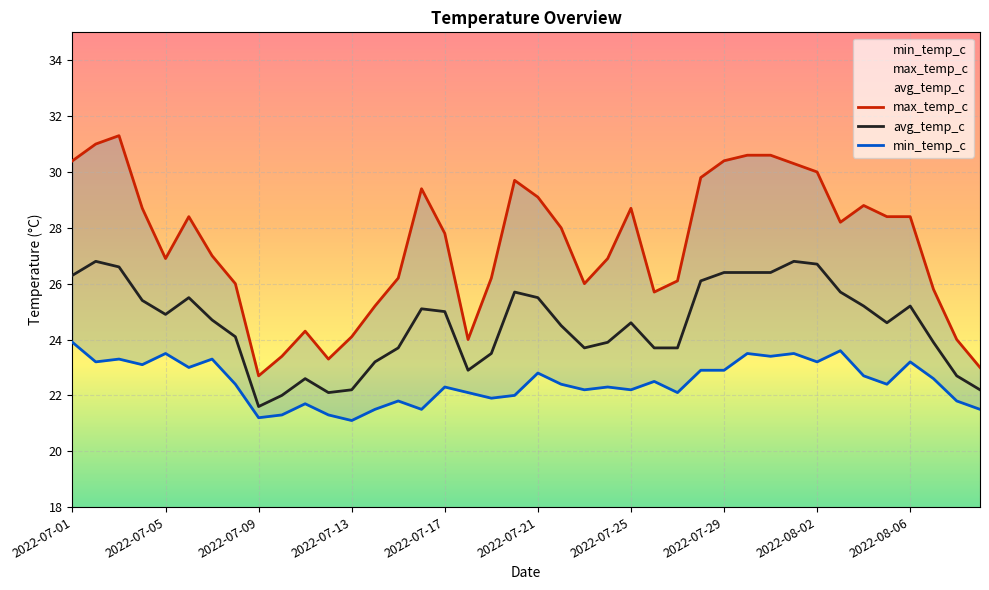

How many lines are shown in the chart?

3